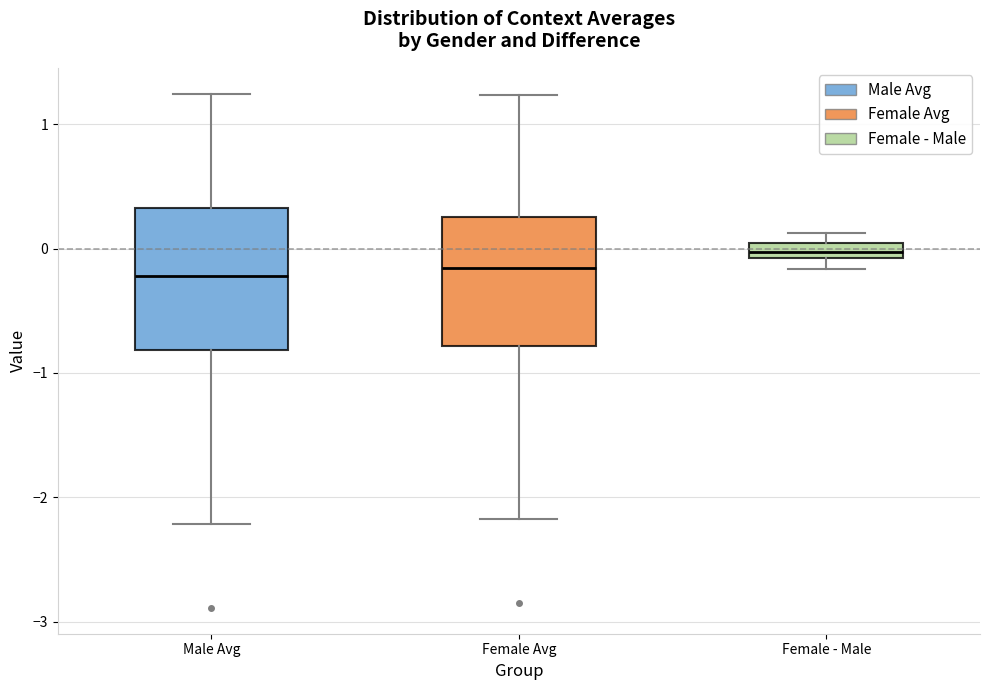

Which box has the highest median line?

Female - Male